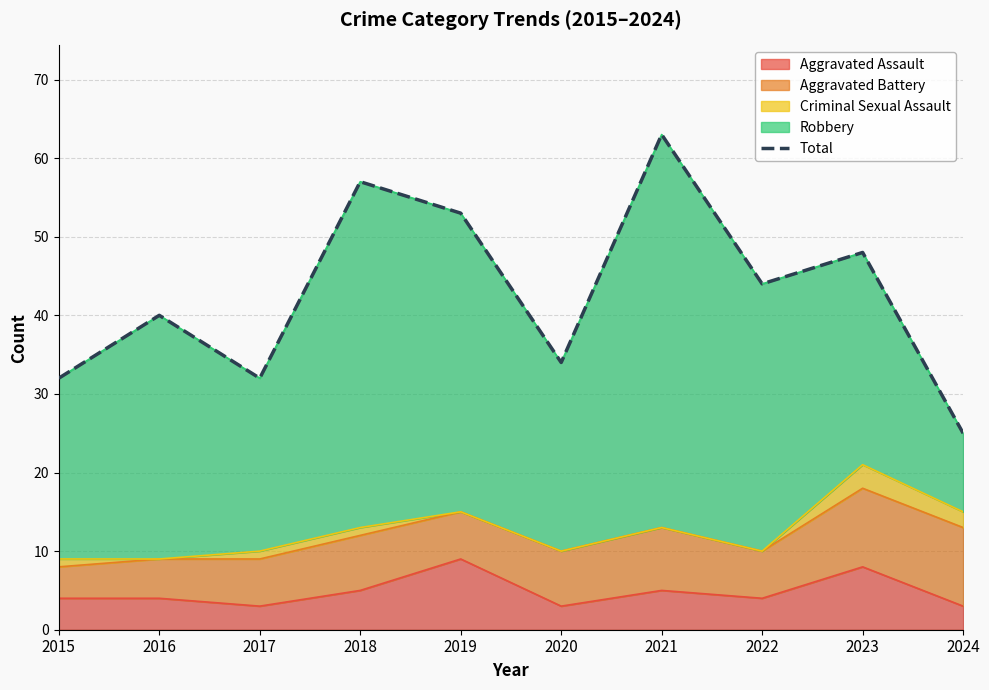

Approximately how many times larger is the value at 2016 compared to 2023?

0.8